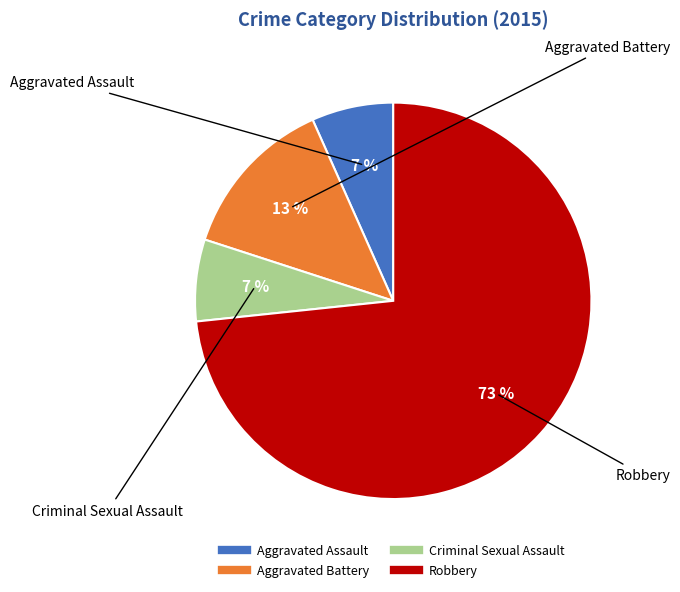

True or false: Robbery accounts for 73% of the total.

True